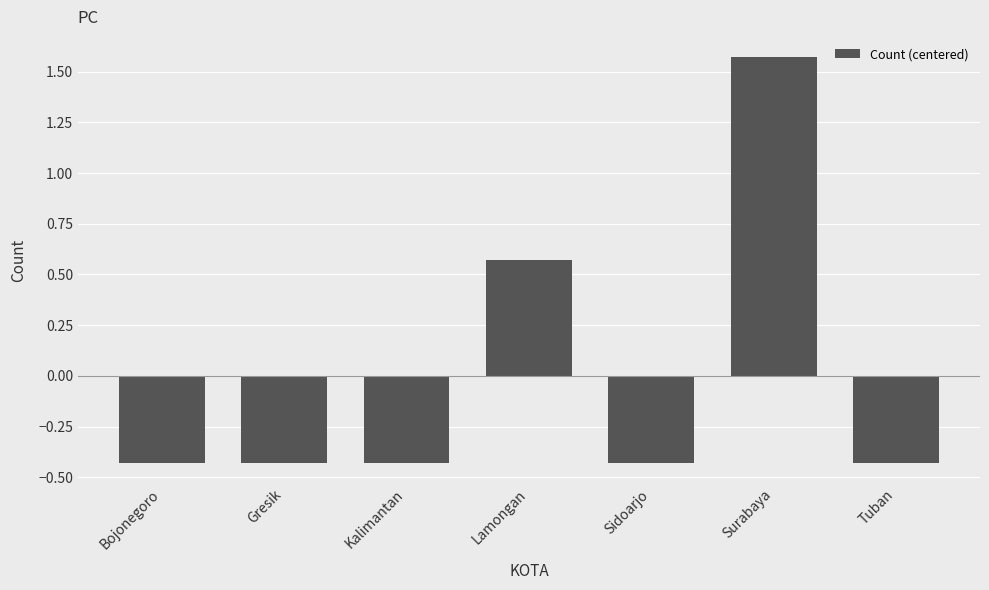

Are the bars grouped side by side (vs. stacked)?

No